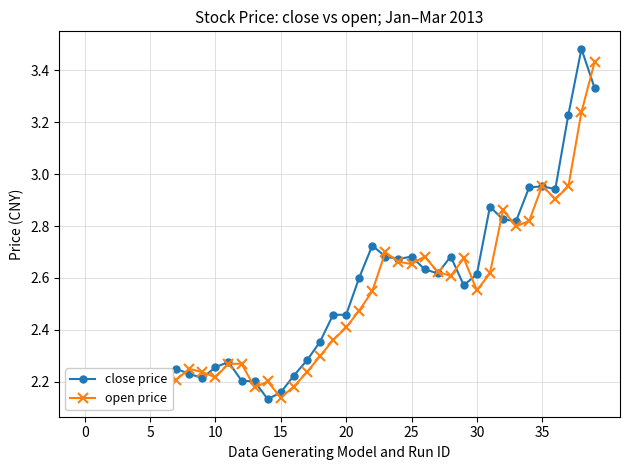

How many lines are shown in the chart?

2